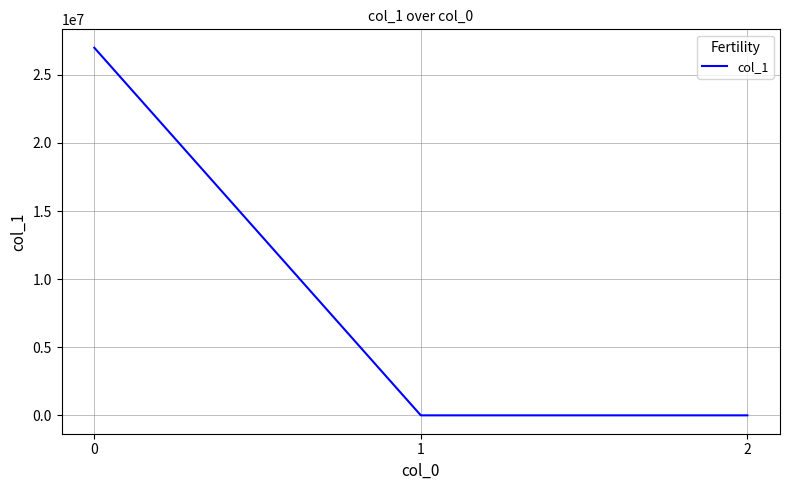

What is the difference between the second highest and minimum values?

6.2